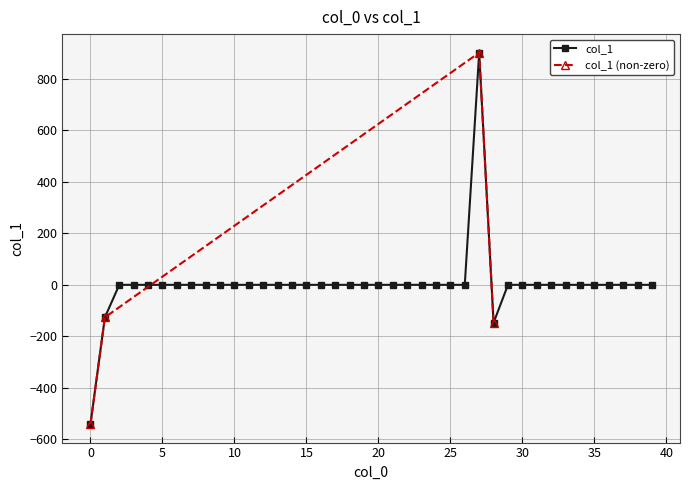

Rank the categories by value from highest to lowest.

27, 2, 3, 4, 5, 6, 7, 8, 9, 10, 11, 12, 13, 14, 15, 16, 17, 18, 19, 20, 21, 22, 23, 24, 25, 26, 29, 30, 31, 32, 33, 34, 35, 36, 37, 38, 39, 1, 28, 0